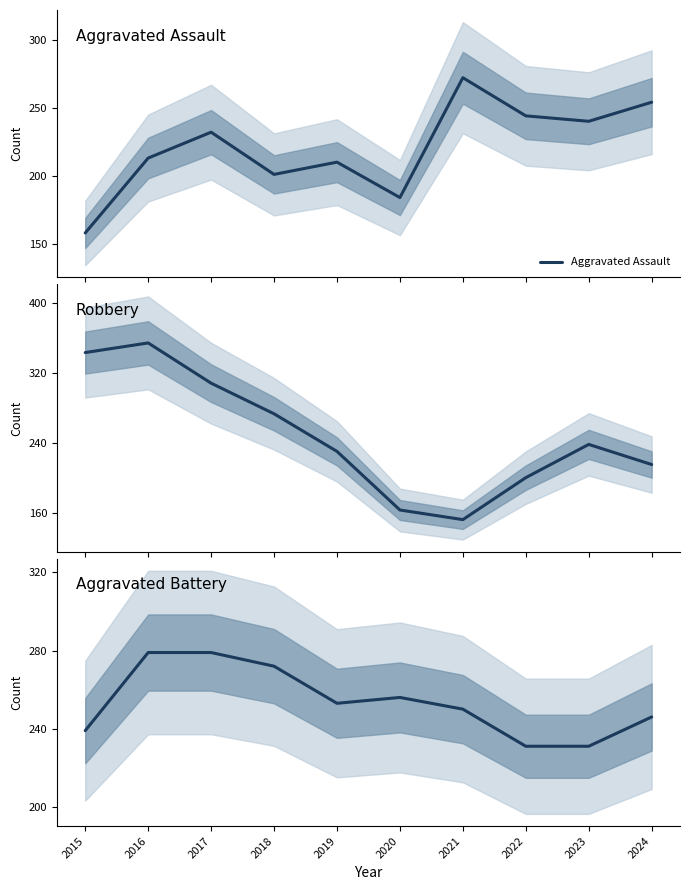

The Robbery series shows 238 at 2023. True or false?

True